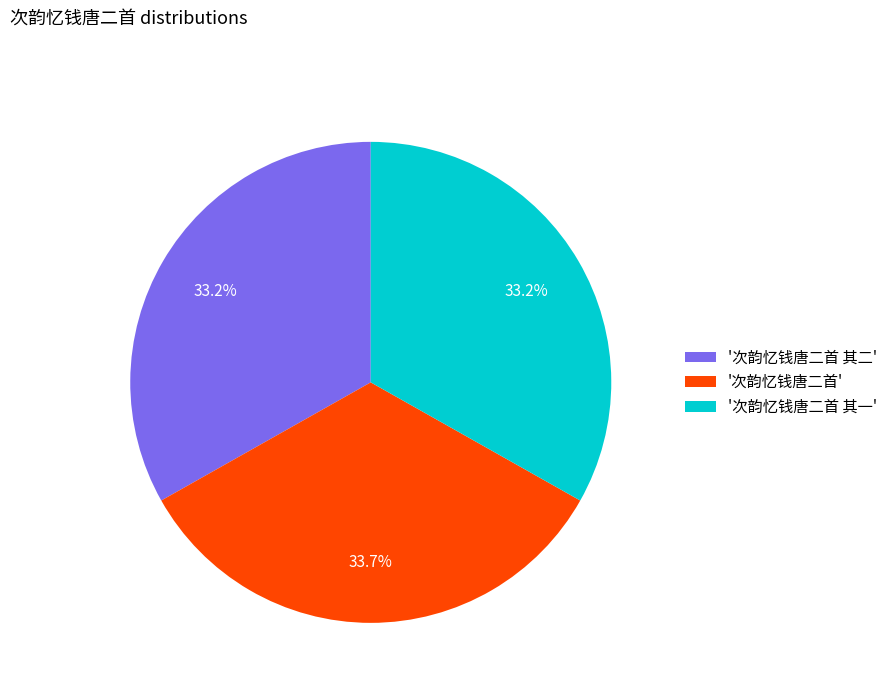

Is there a majority slice in this chart?

No